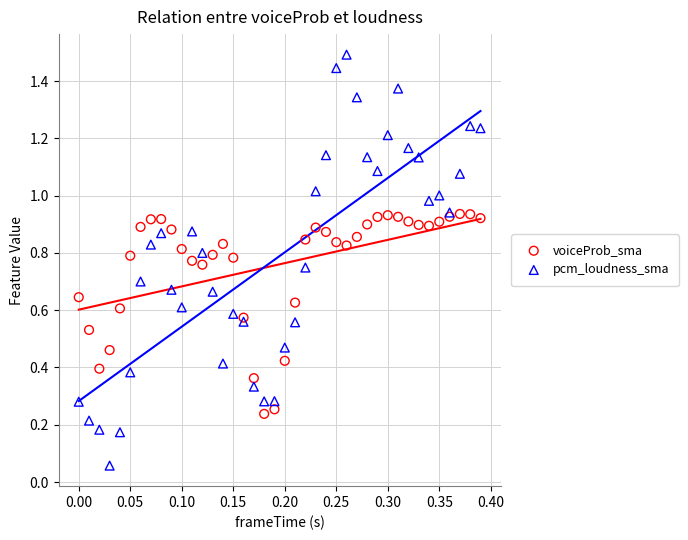

Which series reaches the maximum Y coordinate?

pcm_loudness_sma